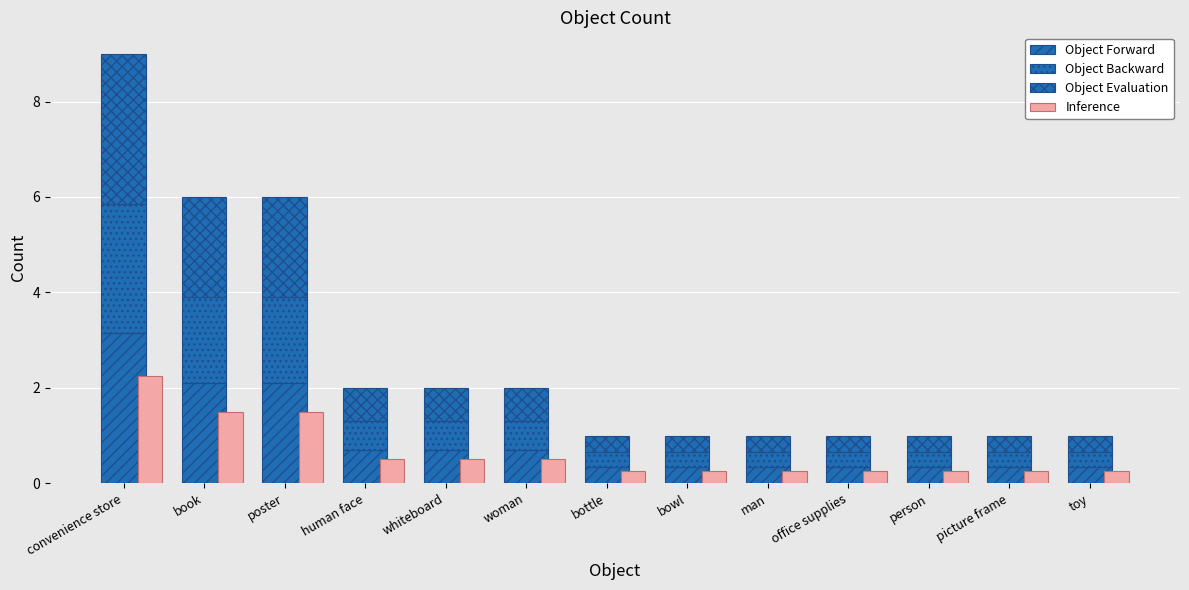

The Object Forward series shows 2.1 at poster. True or false?

True